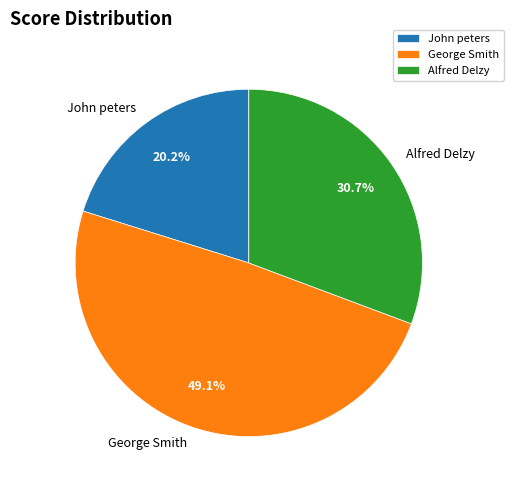

To the nearest percent, what percentage of the pie is George Smith?

49%